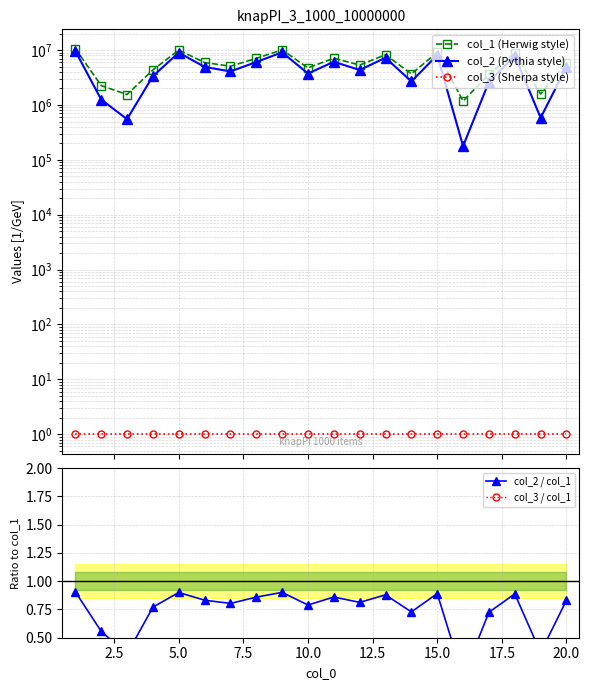

What is the approximate value of col_3 (Sherpa style) at 20.0?

1.0